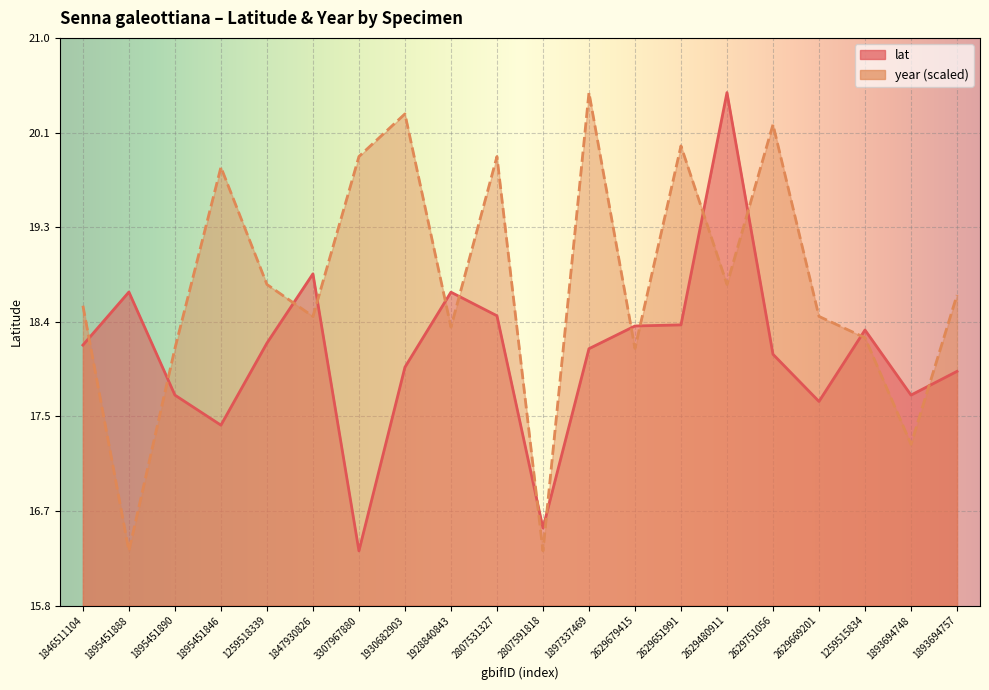

True or false: year has a value of 18.2 at 1895451890.

True